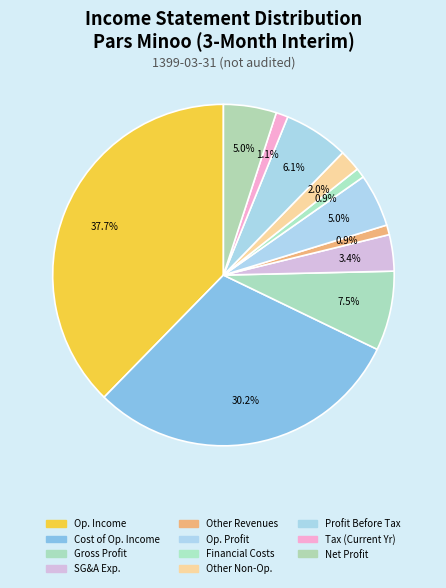

How many segments does this pie chart have?

11